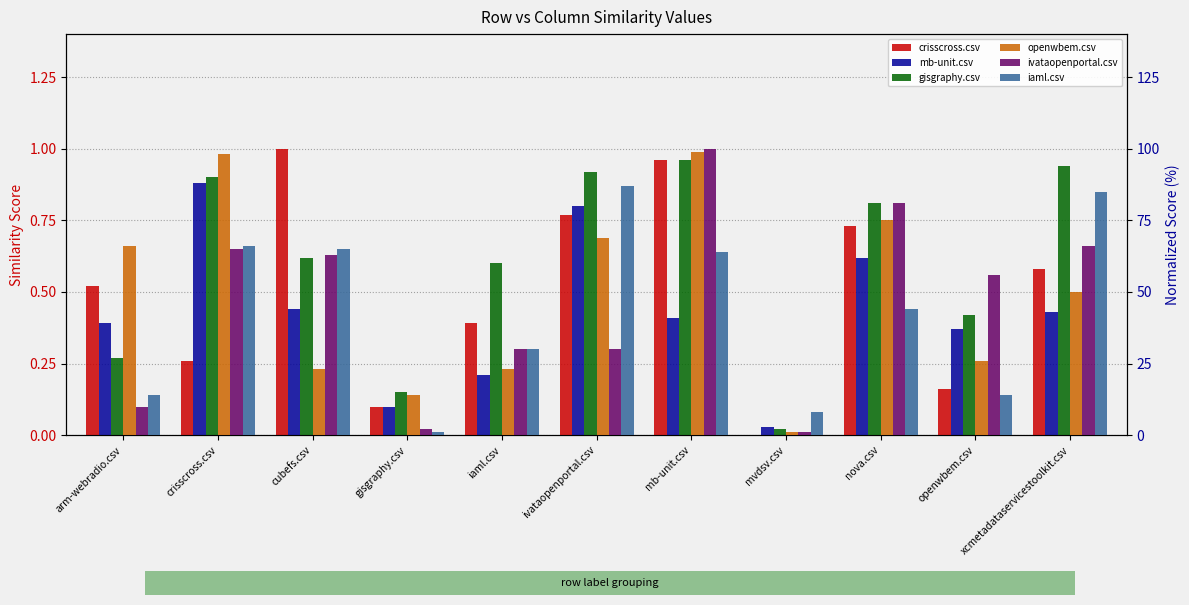

Reading right to left, list all the values displayed in this chart.

crisscross.csv: xcmetadataservicestoolkit.csv=0.6	openwbem.csv=0.2	nova.csv=0.7	mvdsv.csv=0.0	mb-unit.csv=1.0	ivataopenportal.csv=0.8	iaml.csv=0.4	gisgraphy.csv=0.1	cubefs.csv=1.0	crisscross.csv=0.3	arm-webradio.csv=0.5
mb-unit.csv: xcmetadataservicestoolkit.csv=0.4	openwbem.csv=0.4	nova.csv=0.6	mvdsv.csv=0.0	mb-unit.csv=0.4	ivataopenportal.csv=0.8	iaml.csv=0.2	gisgraphy.csv=0.1	cubefs.csv=0.4	crisscross.csv=0.9	arm-webradio.csv=0.4
gisgraphy.csv: xcmetadataservicestoolkit.csv=0.9	openwbem.csv=0.4	nova.csv=0.8	mvdsv.csv=0.0	mb-unit.csv=1.0	ivataopenportal.csv=0.9	iaml.csv=0.6	gisgraphy.csv=0.1	cubefs.csv=0.6	crisscross.csv=0.9	arm-webradio.csv=0.3
openwbem.csv: xcmetadataservicestoolkit.csv=50.0	openwbem.csv=26.0	nova.csv=75.0	mvdsv.csv=1.0	mb-unit.csv=99.0	ivataopenportal.csv=69.0	iaml.csv=23.0	gisgraphy.csv=14.0	cubefs.csv=23.0	crisscross.csv=98.0	arm-webradio.csv=66.0
ivataopenportal.csv: xcmetadataservicestoolkit.csv=66.0	openwbem.csv=56.0	nova.csv=81.0	mvdsv.csv=1.0	mb-unit.csv=100.0	ivataopenportal.csv=30.0	iaml.csv=30.0	gisgraphy.csv=2.0	cubefs.csv=63.0	crisscross.csv=65.0	arm-webradio.csv=10.0
iaml.csv: xcmetadataservicestoolkit.csv=85.0	openwbem.csv=14.0	nova.csv=44.0	mvdsv.csv=8.0	mb-unit.csv=64.0	ivataopenportal.csv=87.0	iaml.csv=30.0	gisgraphy.csv=1.0	cubefs.csv=65.0	crisscross.csv=66.0	arm-webradio.csv=14.0